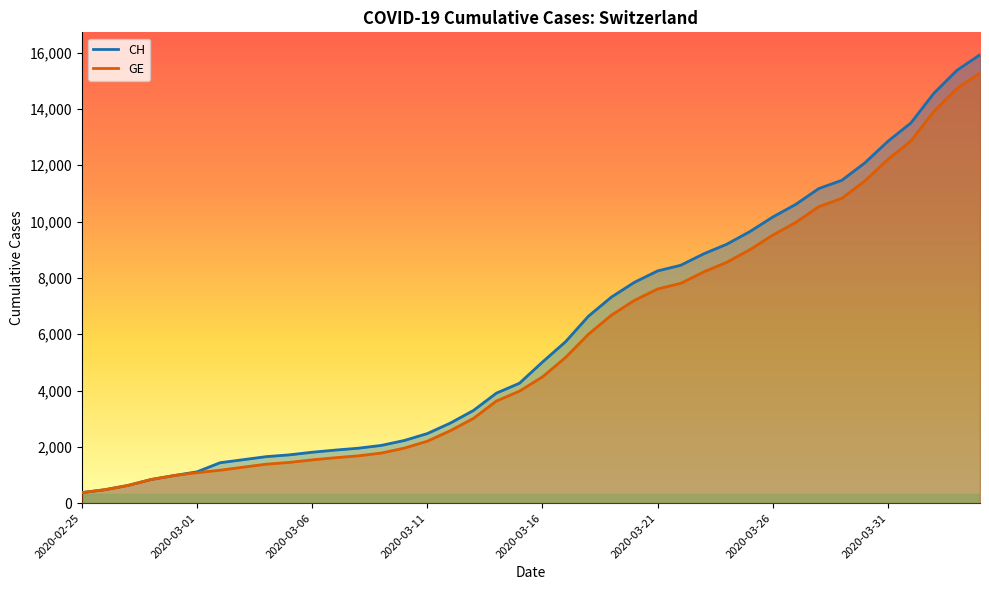

What is the smallest value displayed?

375